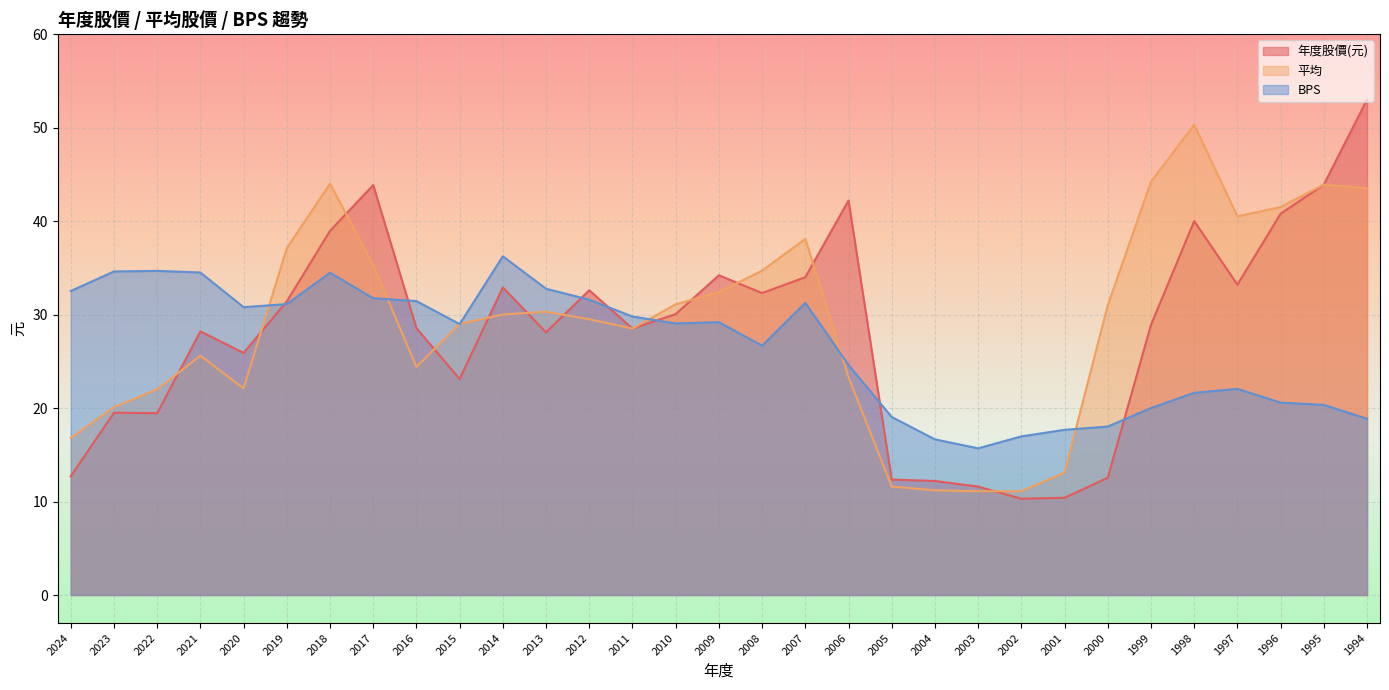

At which category is the sum across all series the highest?

2018